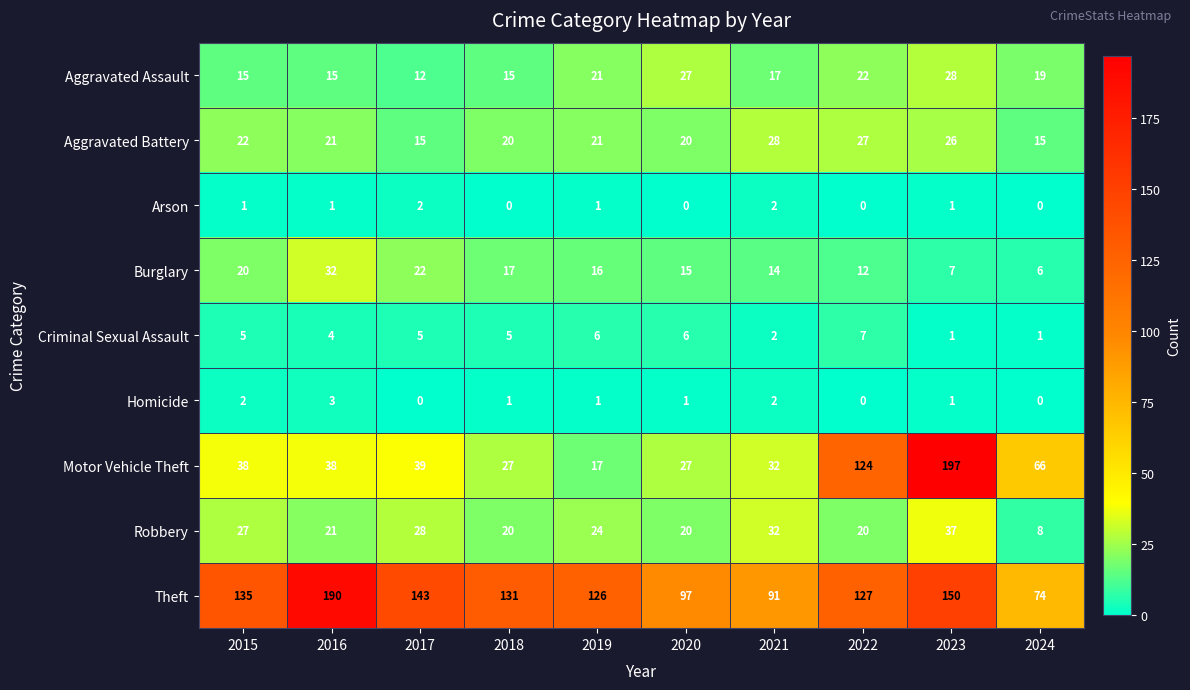

How many categories are shown in the chart?

10